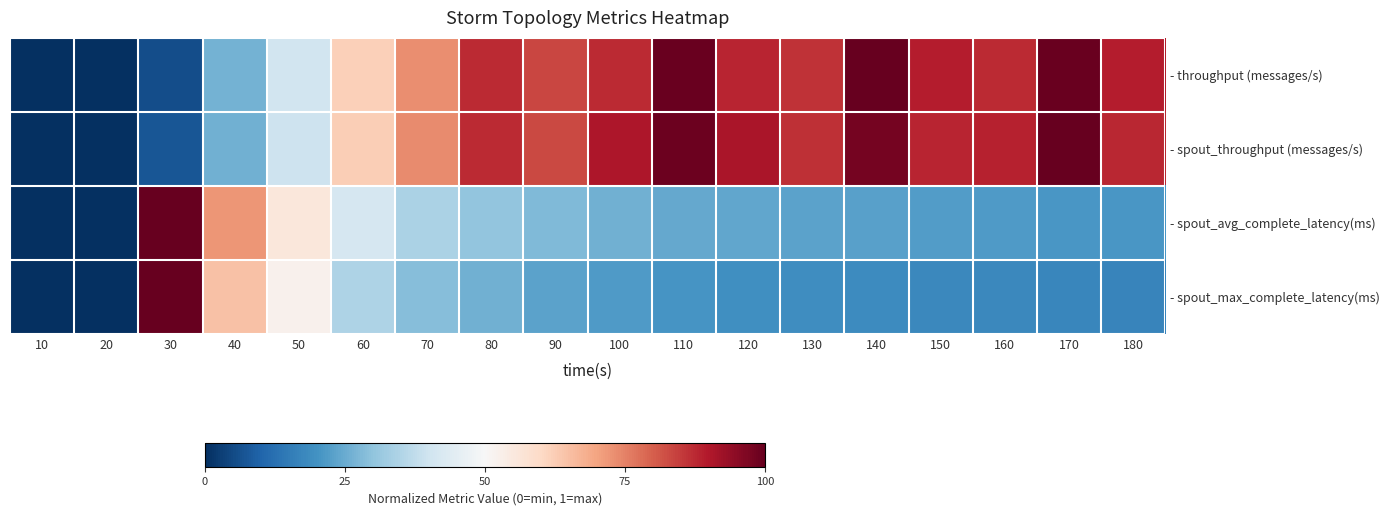

Reading left to right, list all the values displayed in this chart.

- throughput (messages/s): 10=0.0	20=0.0	30=0.1	40=0.3	50=0.4	60=0.6	70=0.7	80=0.9	90=0.8	100=0.9	110=1.0	120=0.9	130=0.9	140=1.0	150=0.9	160=0.9	170=1.0	180=0.9
- spout_throughput (messages/s): 10=0.0	20=0.0	30=0.1	40=0.3	50=0.4	60=0.6	70=0.7	80=0.9	90=0.8	100=0.9	110=1.0	120=0.9	130=0.9	140=1.0	150=0.9	160=0.9	170=1.0	180=0.9
- spout_avg_complete_latency(ms): 10=0.0	20=0.0	30=1.0	40=0.7	50=0.6	60=0.4	70=0.3	80=0.3	90=0.3	100=0.3	110=0.2	120=0.2	130=0.2	140=0.2	150=0.2	160=0.2	170=0.2	180=0.2
- spout_max_complete_latency(ms): 10=0.0	20=0.0	30=1.0	40=0.6	50=0.5	60=0.3	70=0.3	80=0.3	90=0.2	100=0.2	110=0.2	120=0.2	130=0.2	140=0.2	150=0.2	160=0.2	170=0.2	180=0.2